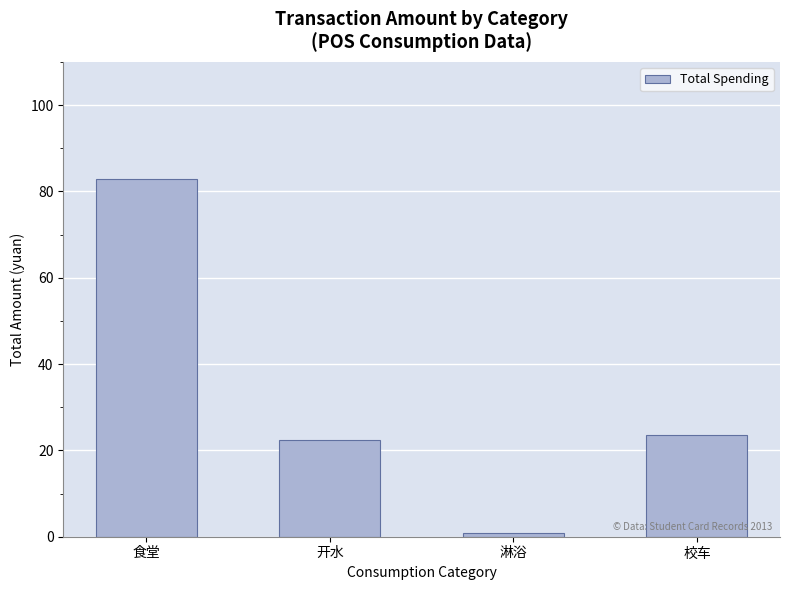

How many bars are there in total?

4